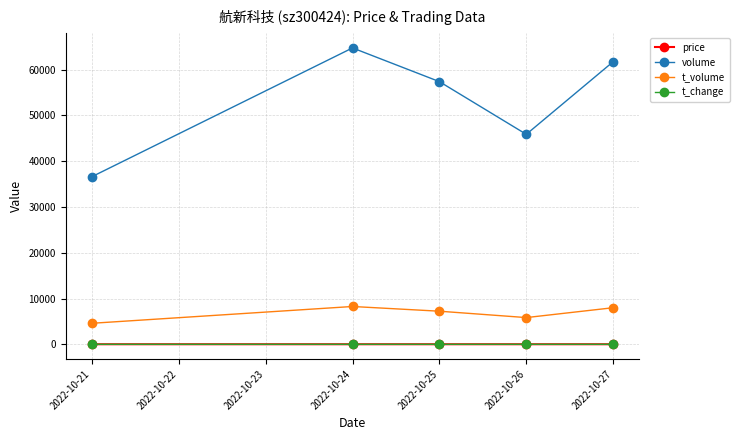

What is the maximum value for t_change?

2.7